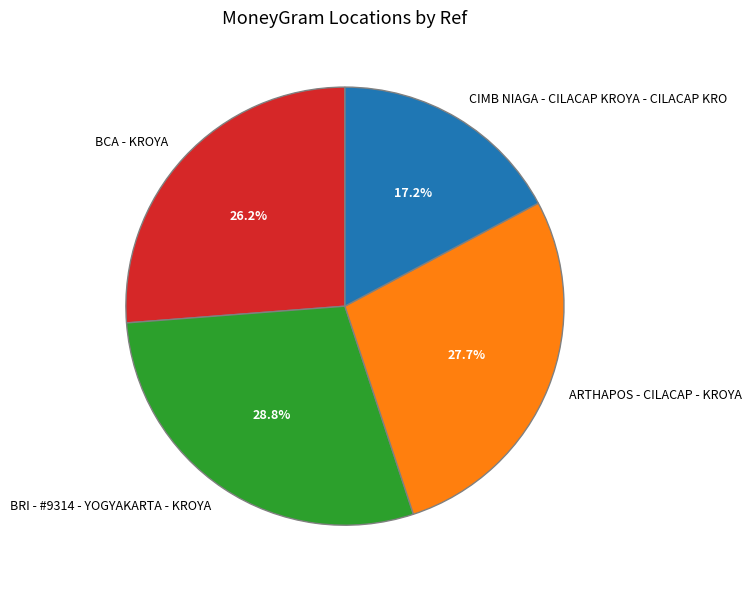

How many slices are in this pie chart?

4